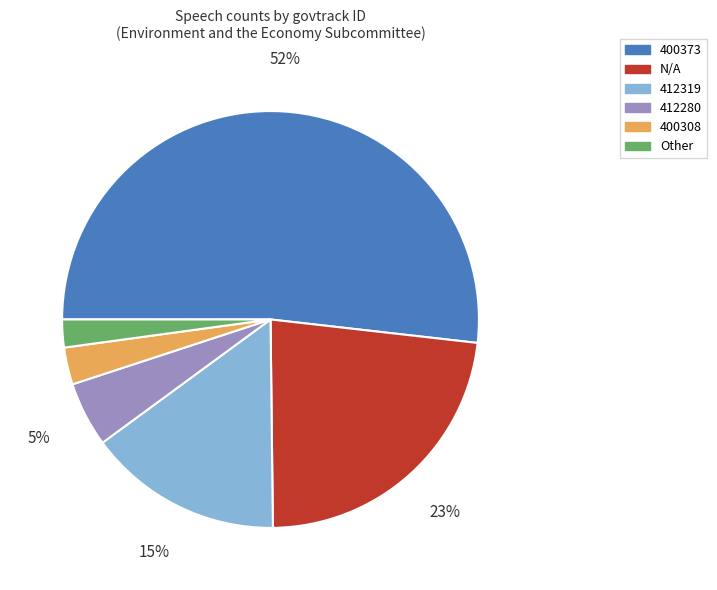

Is it true that 400308 is 3% of the pie?

True